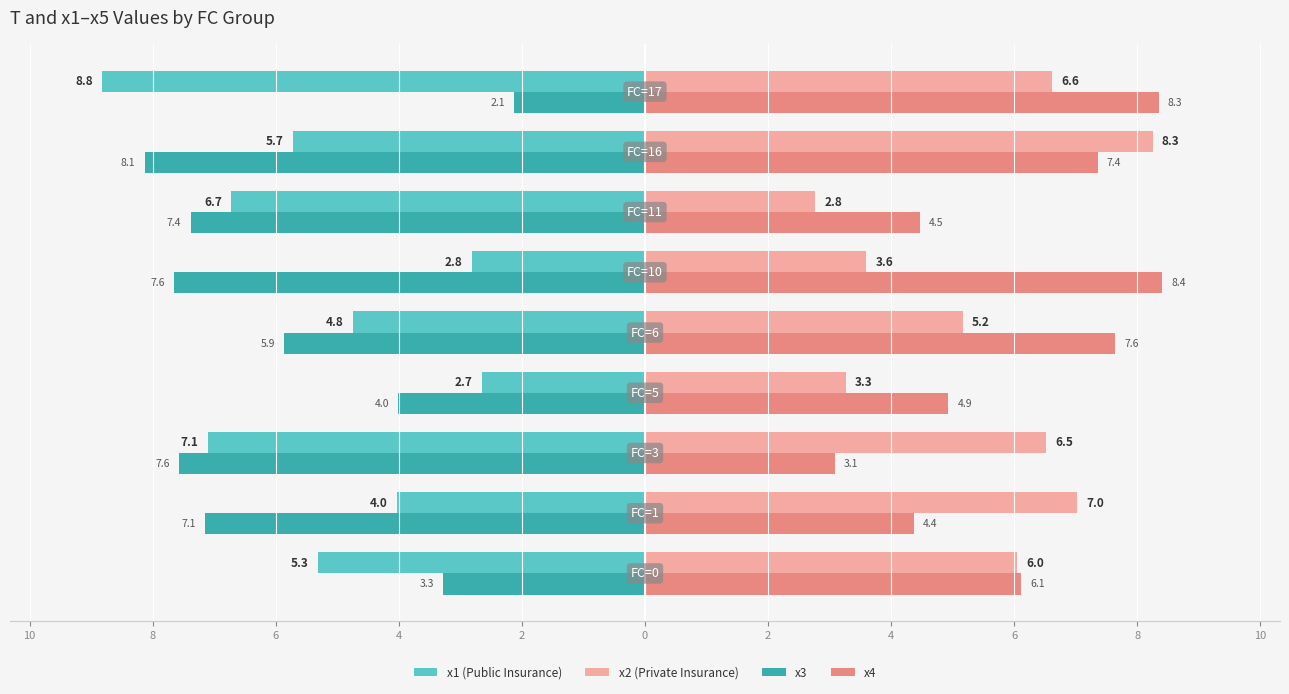

What are all the series names shown in the legend?

x1 (Public Insurance), x2 (Private Insurance), x3, x4